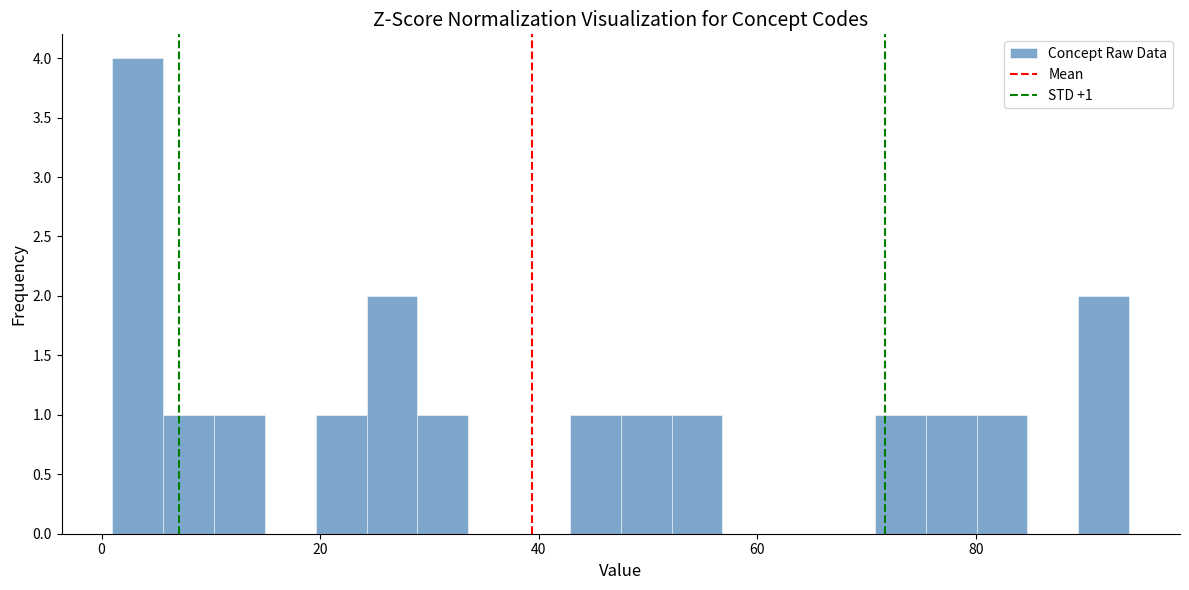

Around what value on the x-axis is the tallest bar? Give the approximate position of its centre, as read against the axis.

4